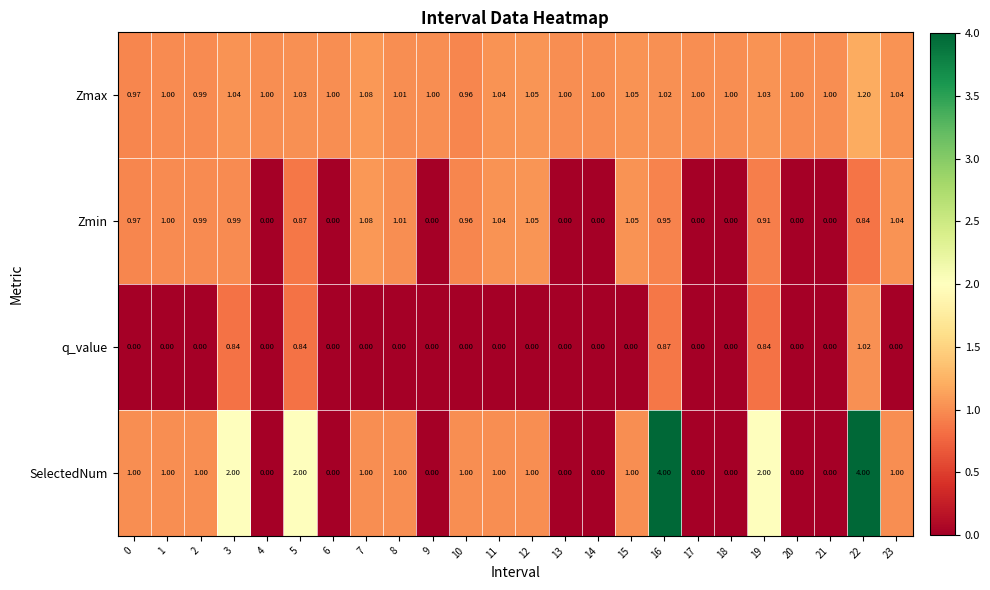

Rank the series by their maximum value, from highest to lowest.

SelectedNum, Zmax, Zmin, q_value